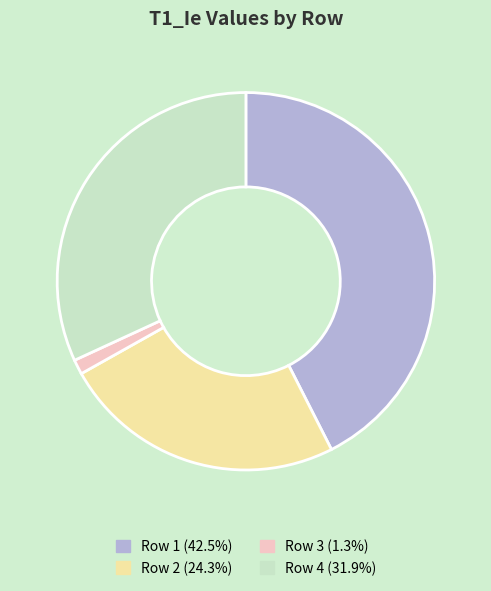

Is the sum of Row 4 and Row 2 greater than half?

Yes